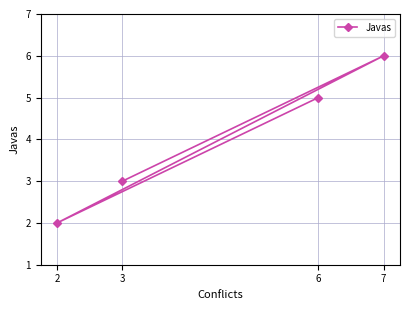

What value does the data have at 6?

5